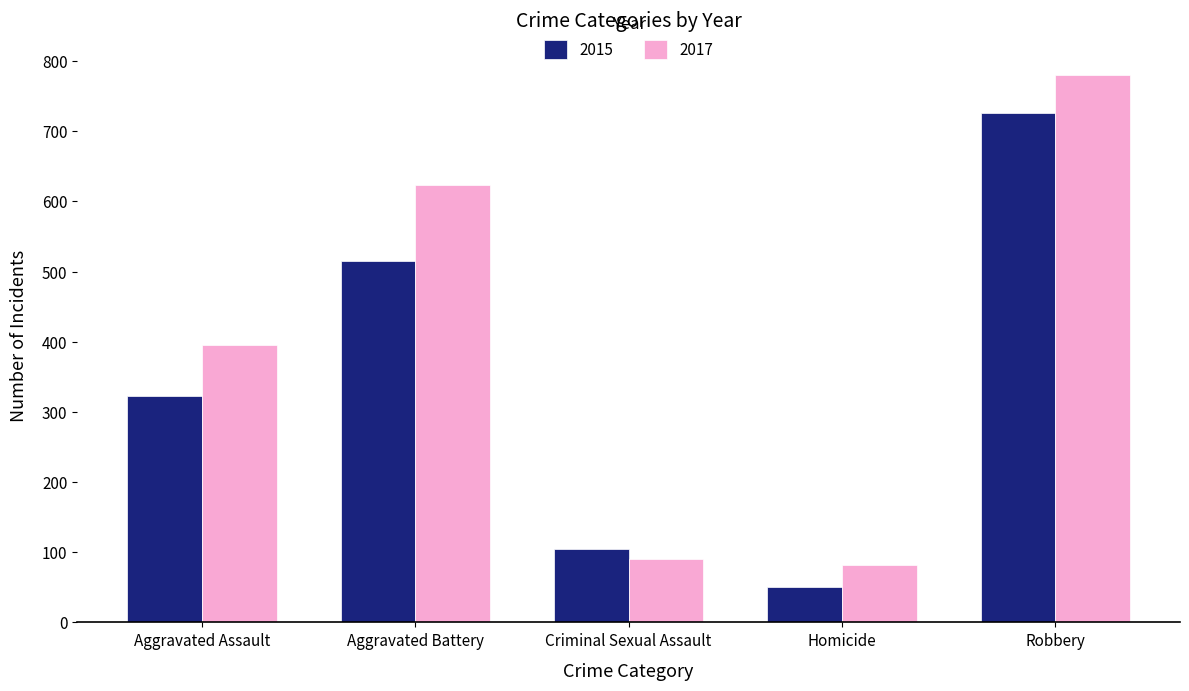

Between Aggravated Assault and Aggravated Battery, which series saw the biggest shift?

2017